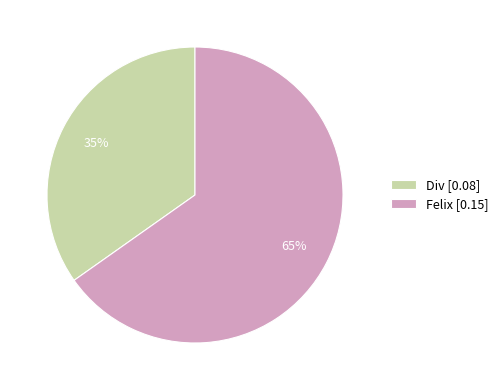

Which slice is the smallest?

Div